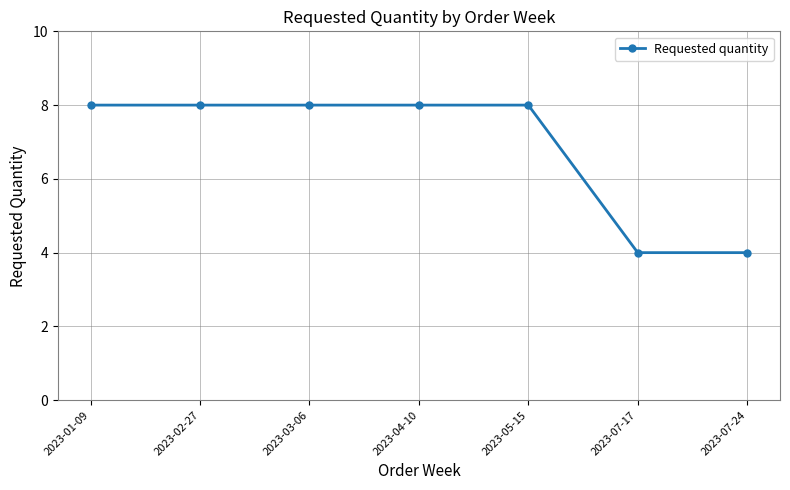

What is the sum of all values?

48